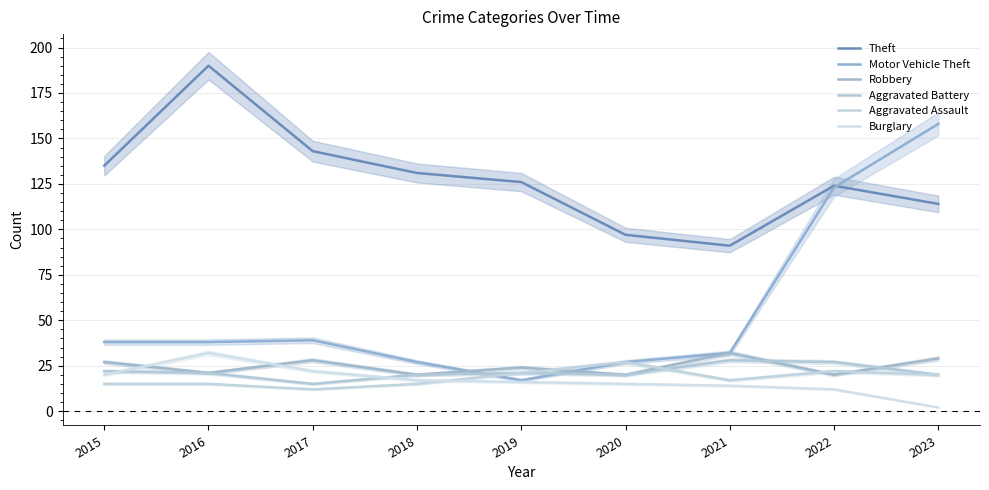

What is the value of the Robbery point at the 5th from the left?

24